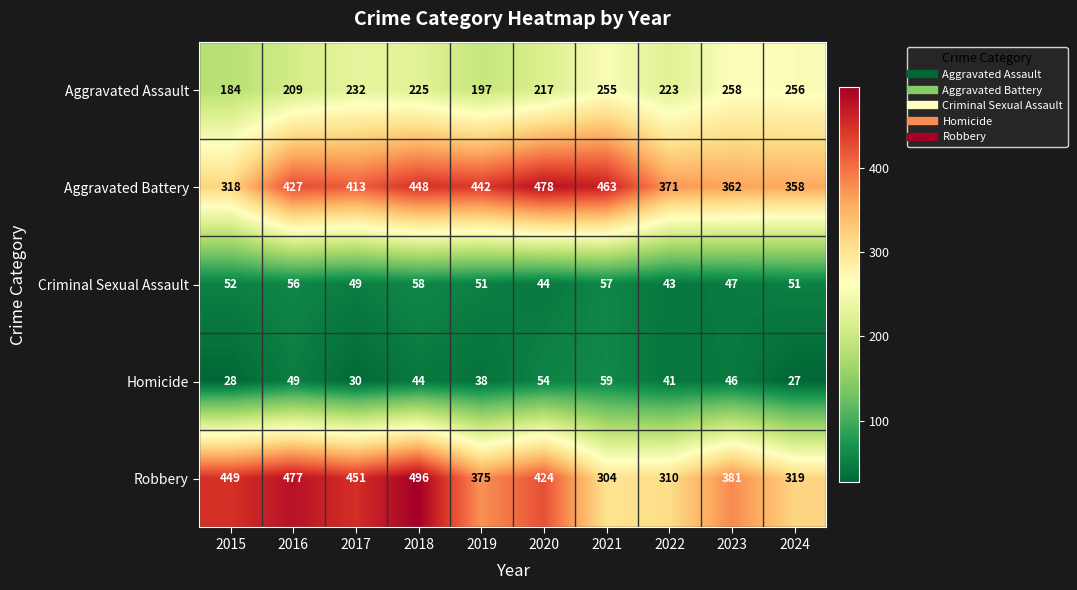

What is the smallest value displayed?

27